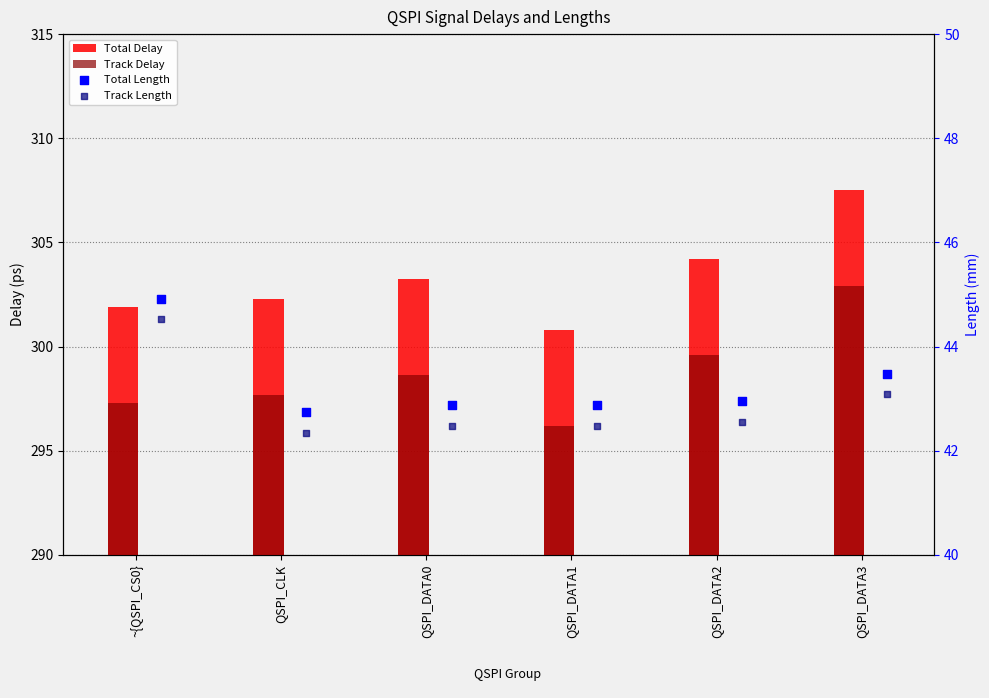

At how many categories does at least one series exceed 193?

6